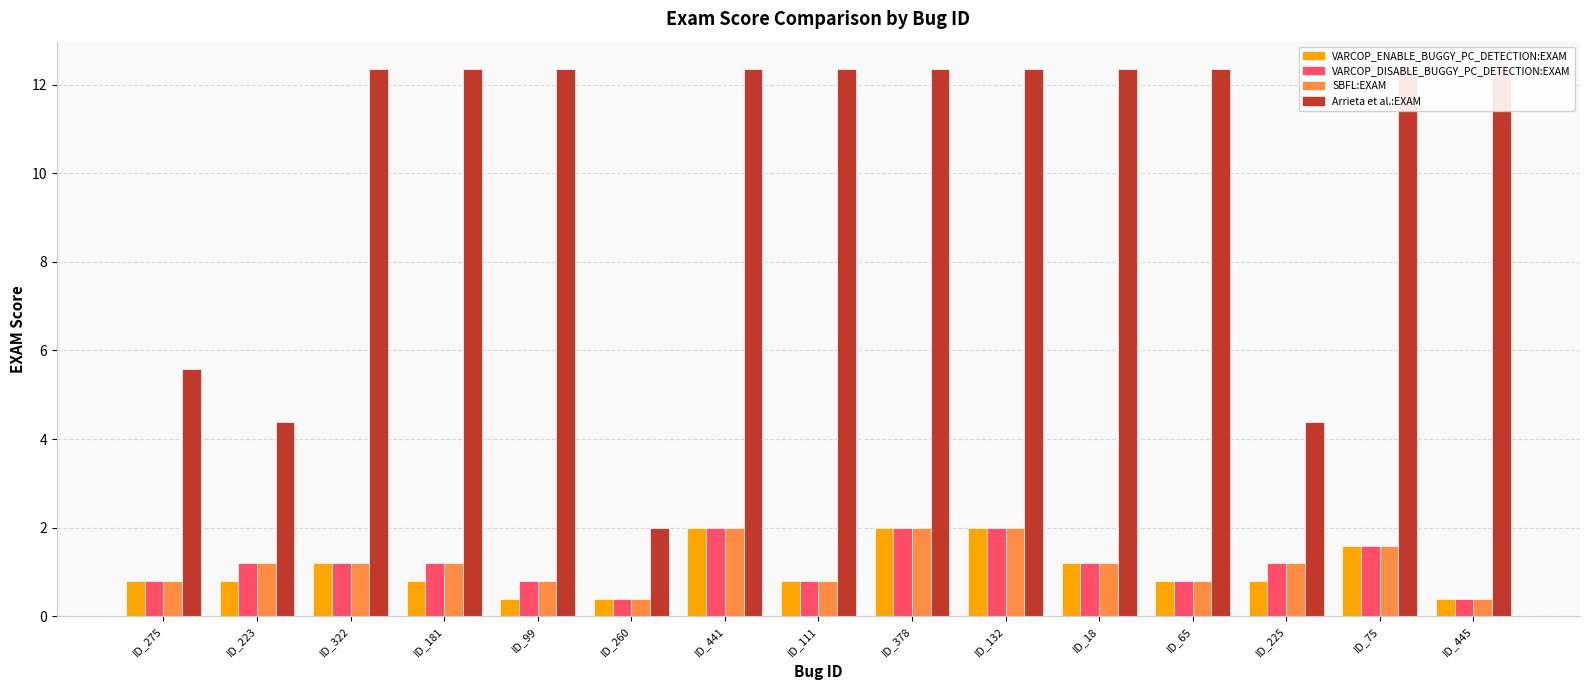

What is the sum of all SBFL:EXAM values?

17.5